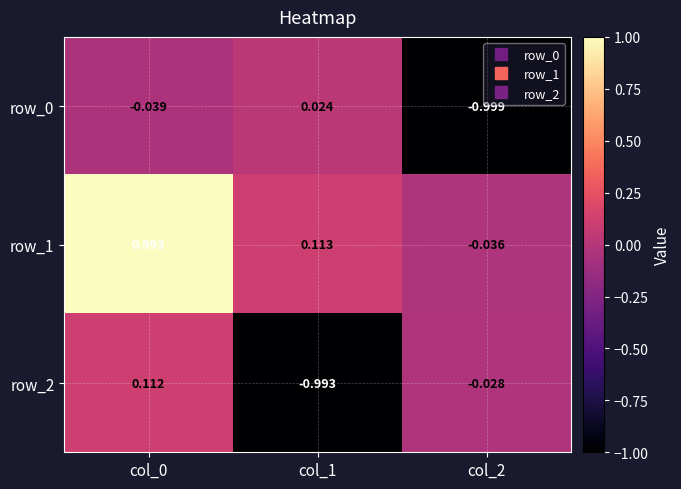

At how many categories does at least one series exceed 0?

2